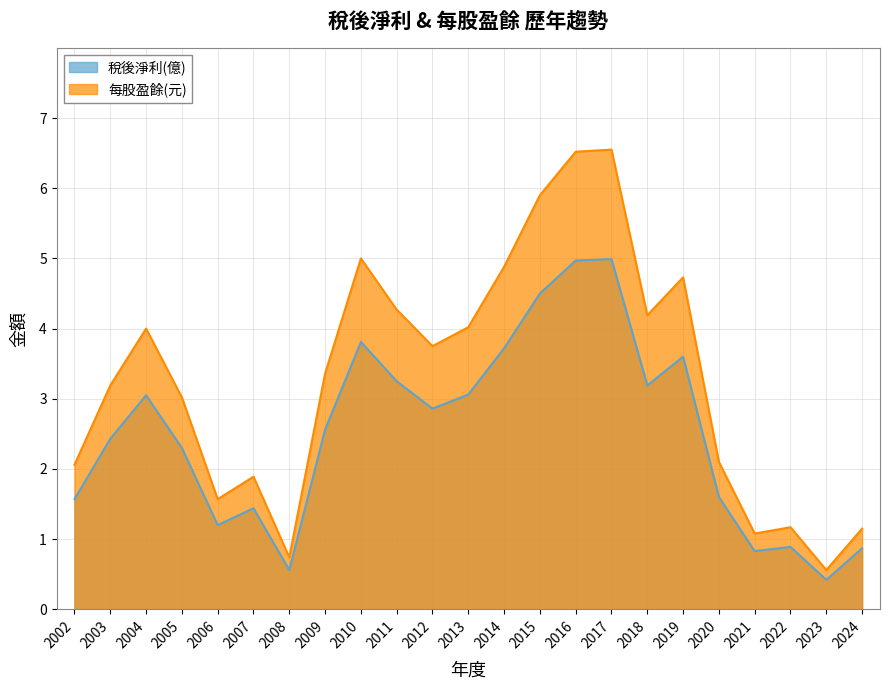

What value does the 每股盈餘(元) series have at 2022?

1.2